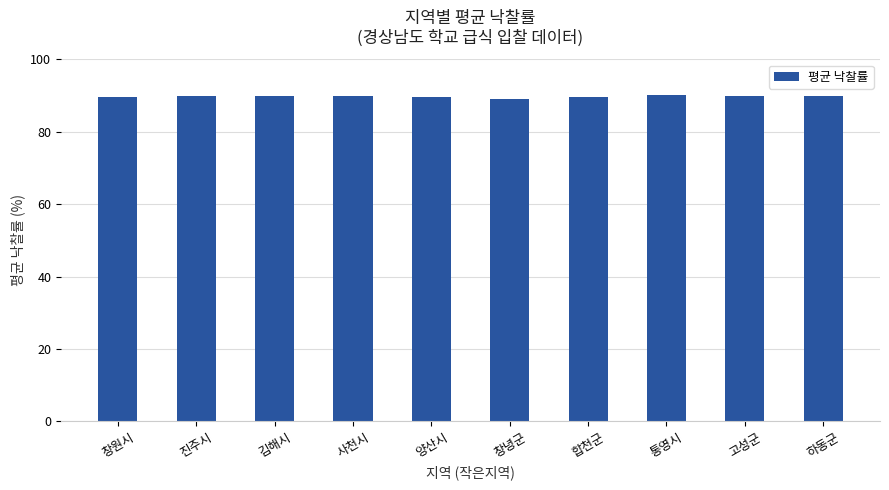

The value at 통영시 is 90.3. True or false?

True